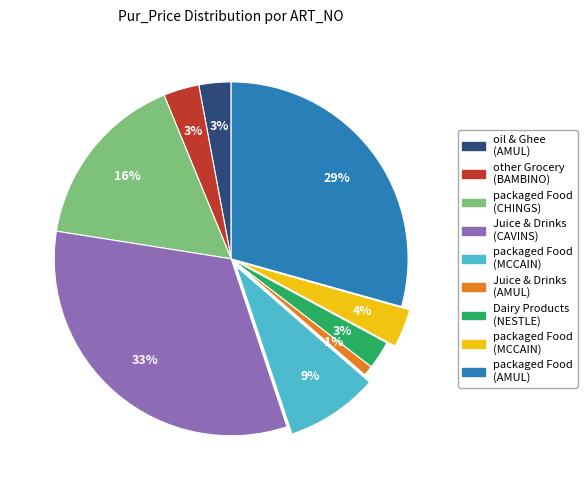

How many slices are in this pie chart?

9